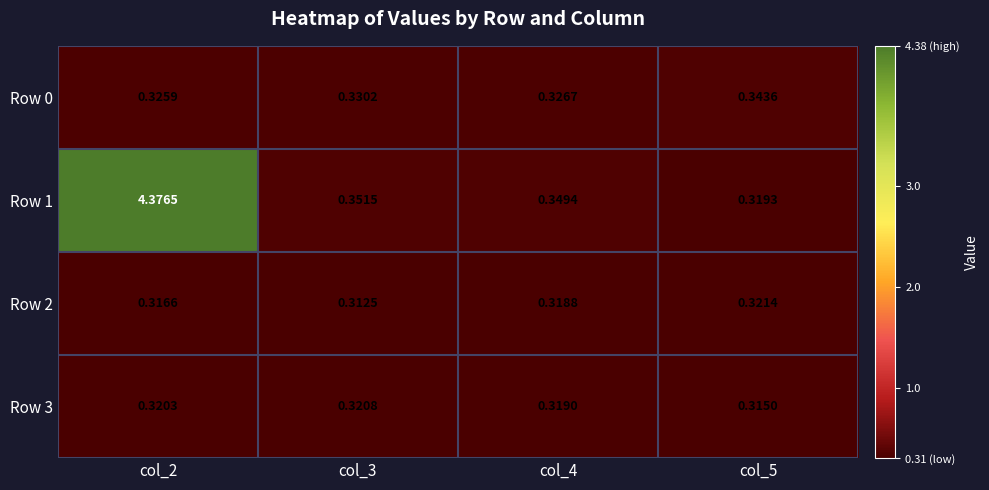

Is the value of Row 0 at col_4 greater than the value of Row 3 at col_4?

Yes